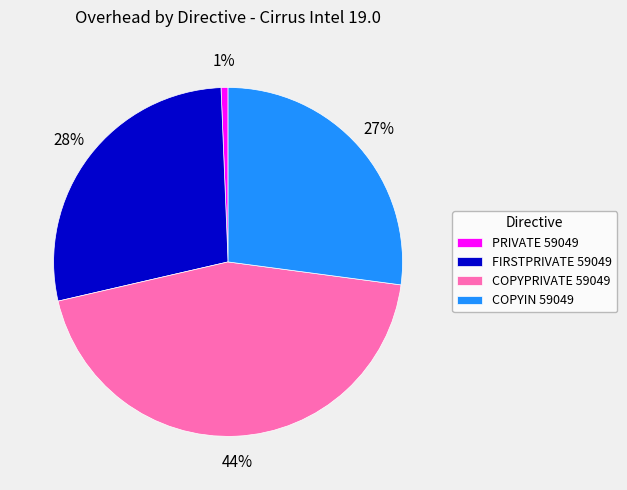

What is the smallest slice in the pie chart?

PRIVATE 59049